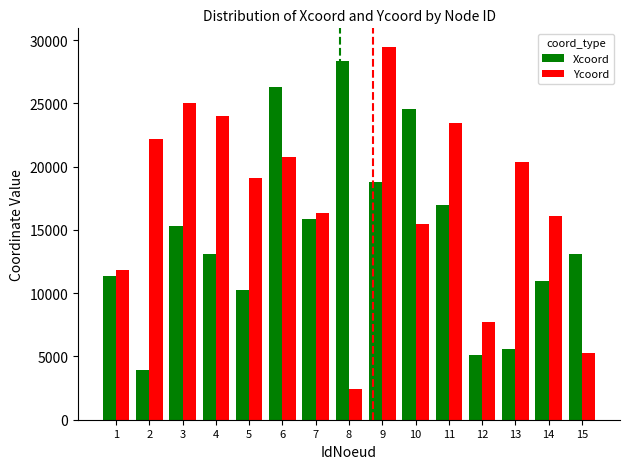

Rank the series by their average value, from lowest to highest.

Xcoord, Ycoord